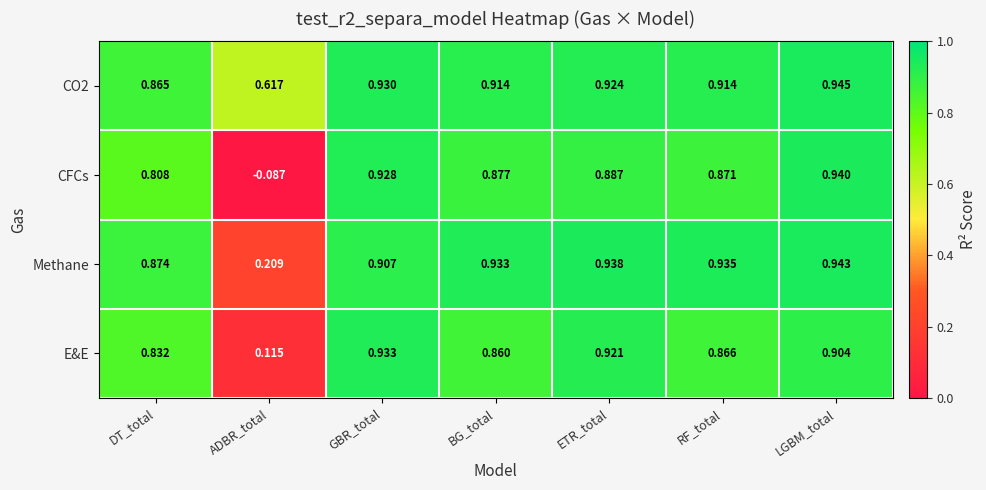

At which label does Methane reach its peak?

LGBM_total